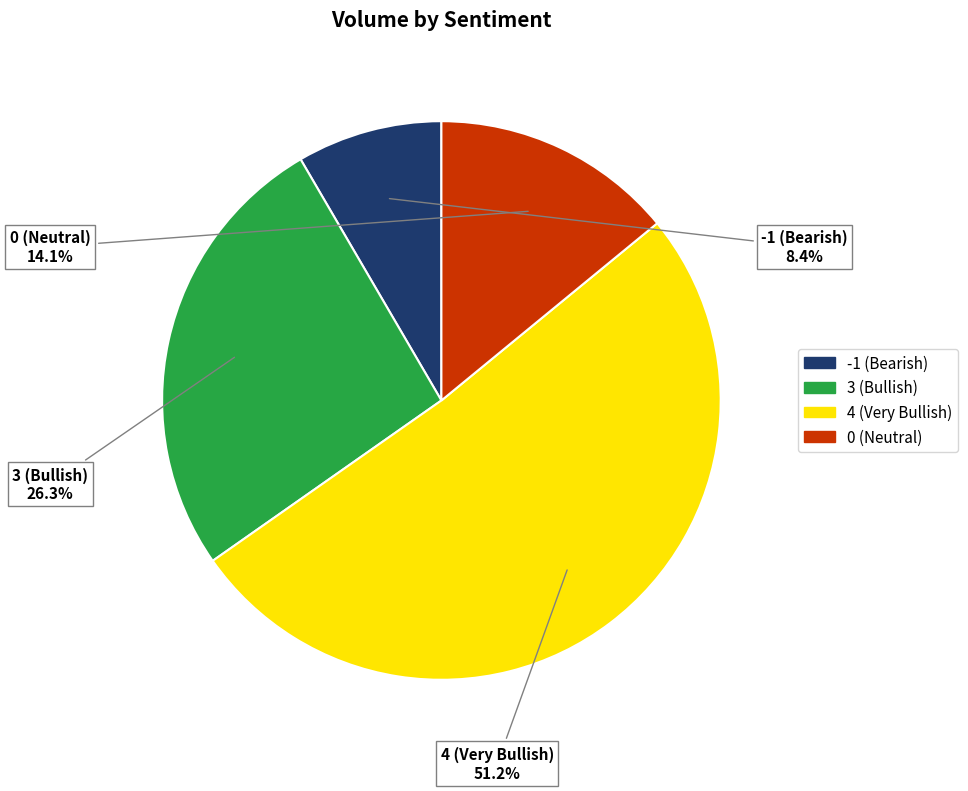

Rank the categories by value from highest to lowest.

4 (Very Bullish), 3 (Bullish), 0 (Neutral), -1 (Bearish)